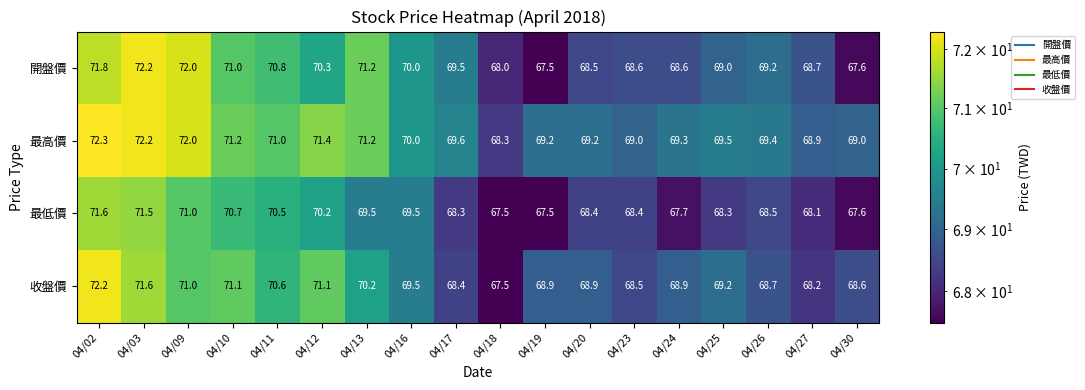

Which series has the largest total across all categories?

最高價